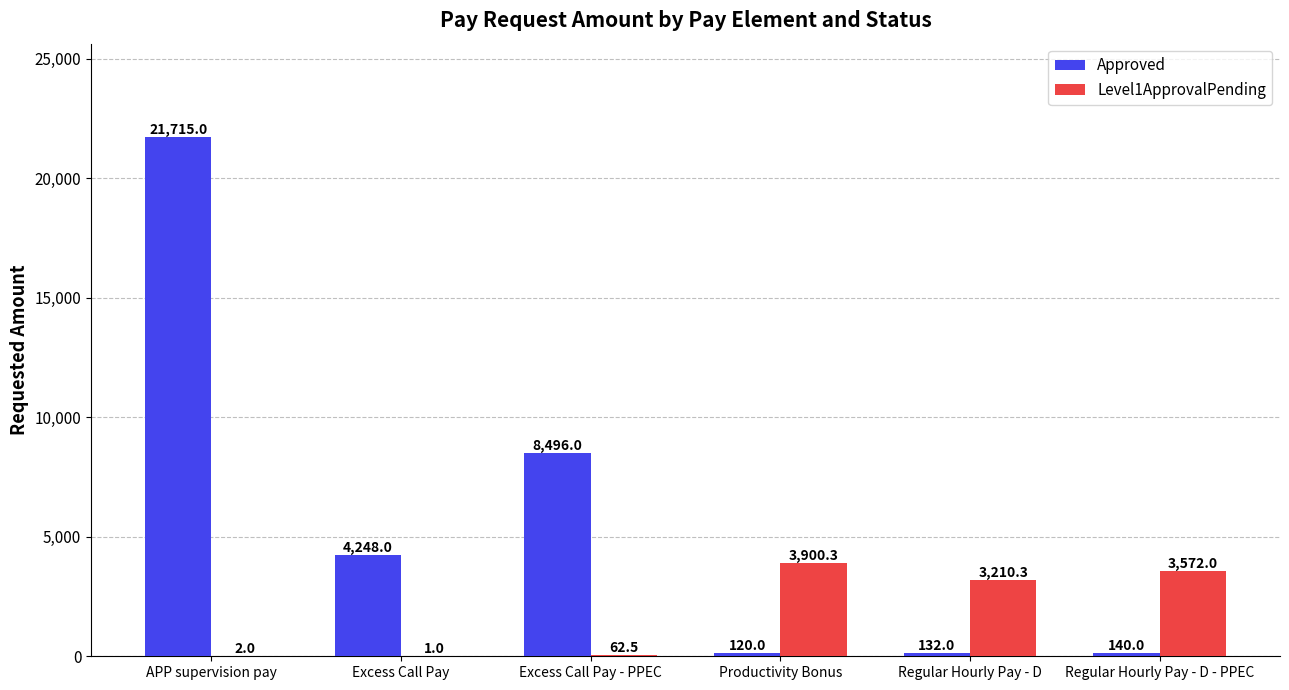

Which series changed the most between APP supervision pay and Regular Hourly Pay - D - PPEC?

Approved